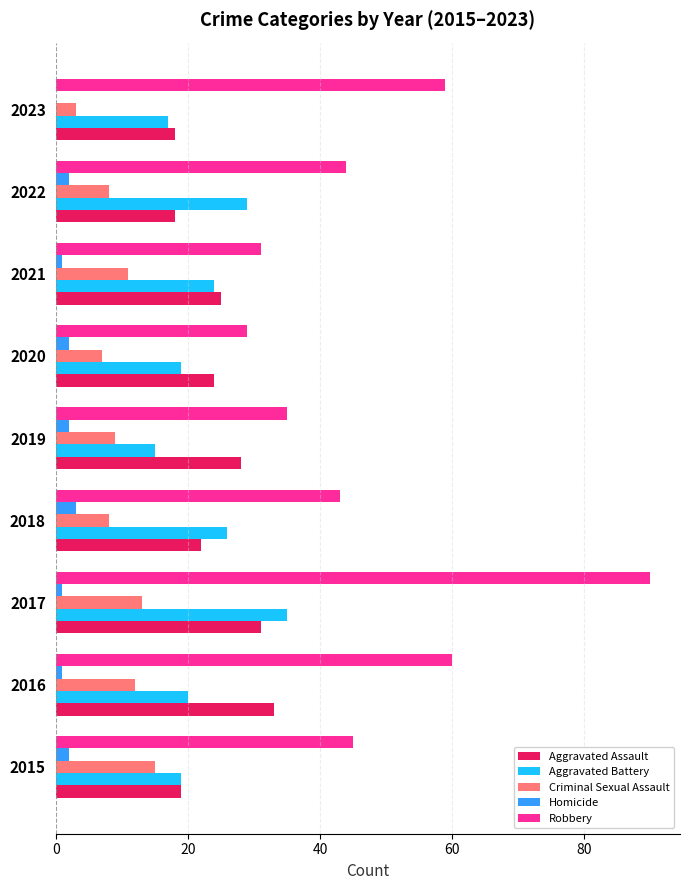

The value of Aggravated Battery at 2017 is 35. True or false?

True